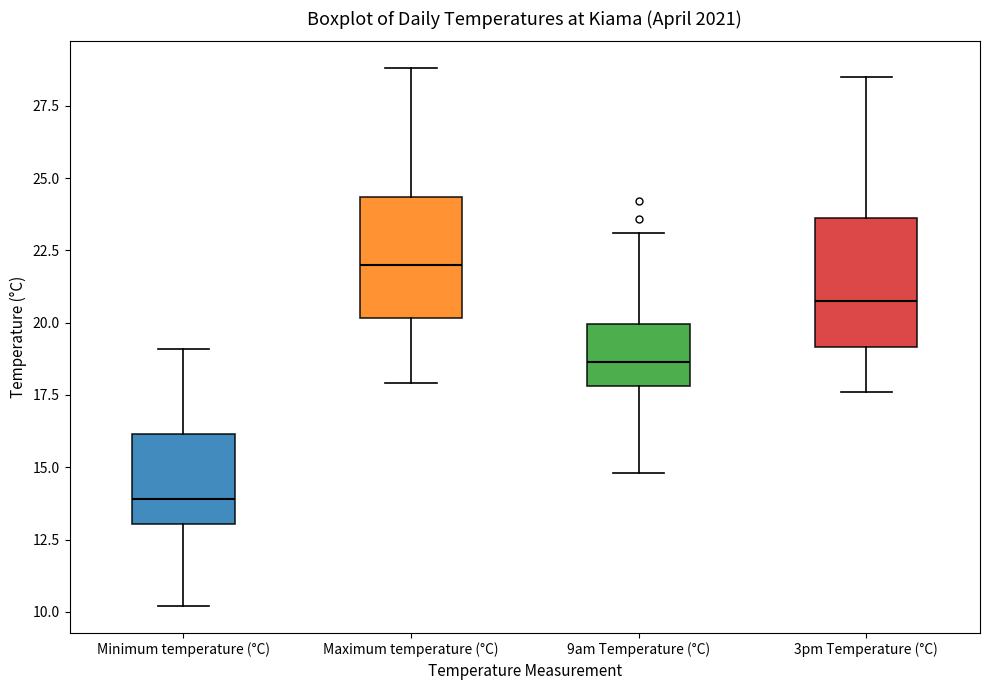

Reading left to right, transcribe this box plot: for each box, give where its median line is, the range the box spans, and where its two whiskers end, as read against the y-axis. The values are not printed on the chart, so give them approximately, as read against the axis.

Minimum temperature (°C): median 14.0, box 13.0 to 16.0, whiskers 10.0 to 19.0
Maximum temperature (°C): median 22.0, box 20.0 to 24.5, whiskers 18.0 to 29.0
9am Temperature (°C): median 18.5, box 18.0 to 20.0, whiskers 15.0 to 23.0
3pm Temperature (°C): median 21.0, box 19.0 to 23.5, whiskers 17.5 to 28.5